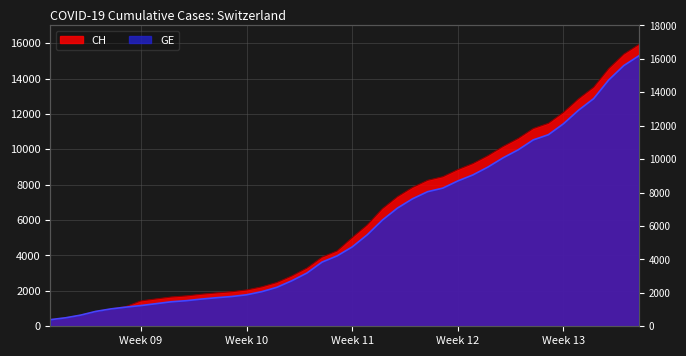

What is the label of the 5th point from the right?

2020-03-31